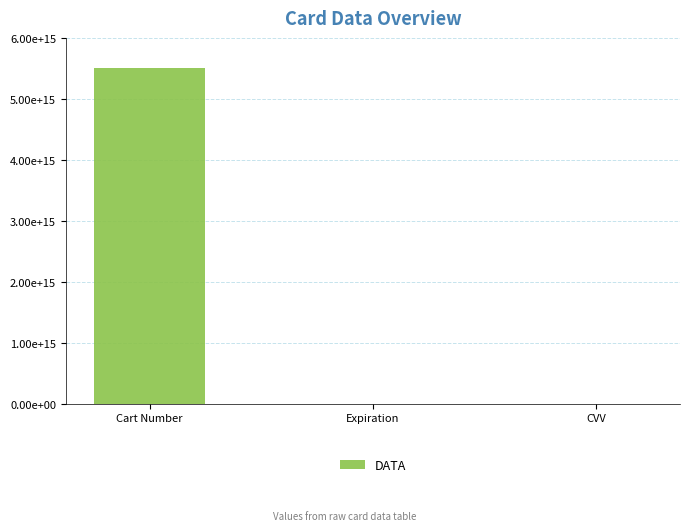

Are the bars horizontal?

No